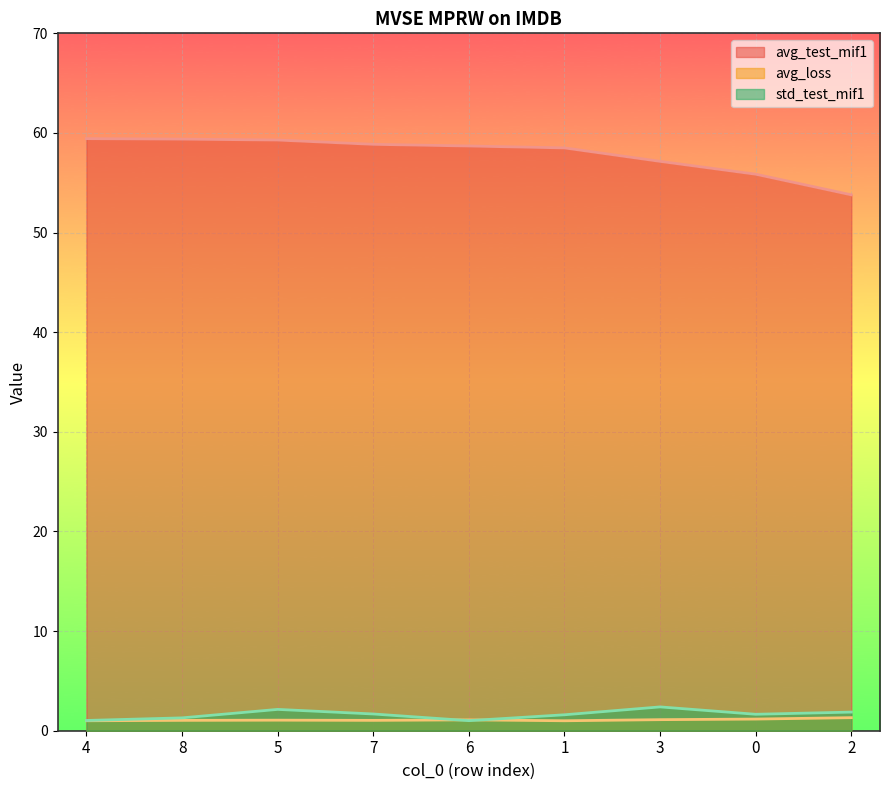

How many categories are shown in the chart?

9